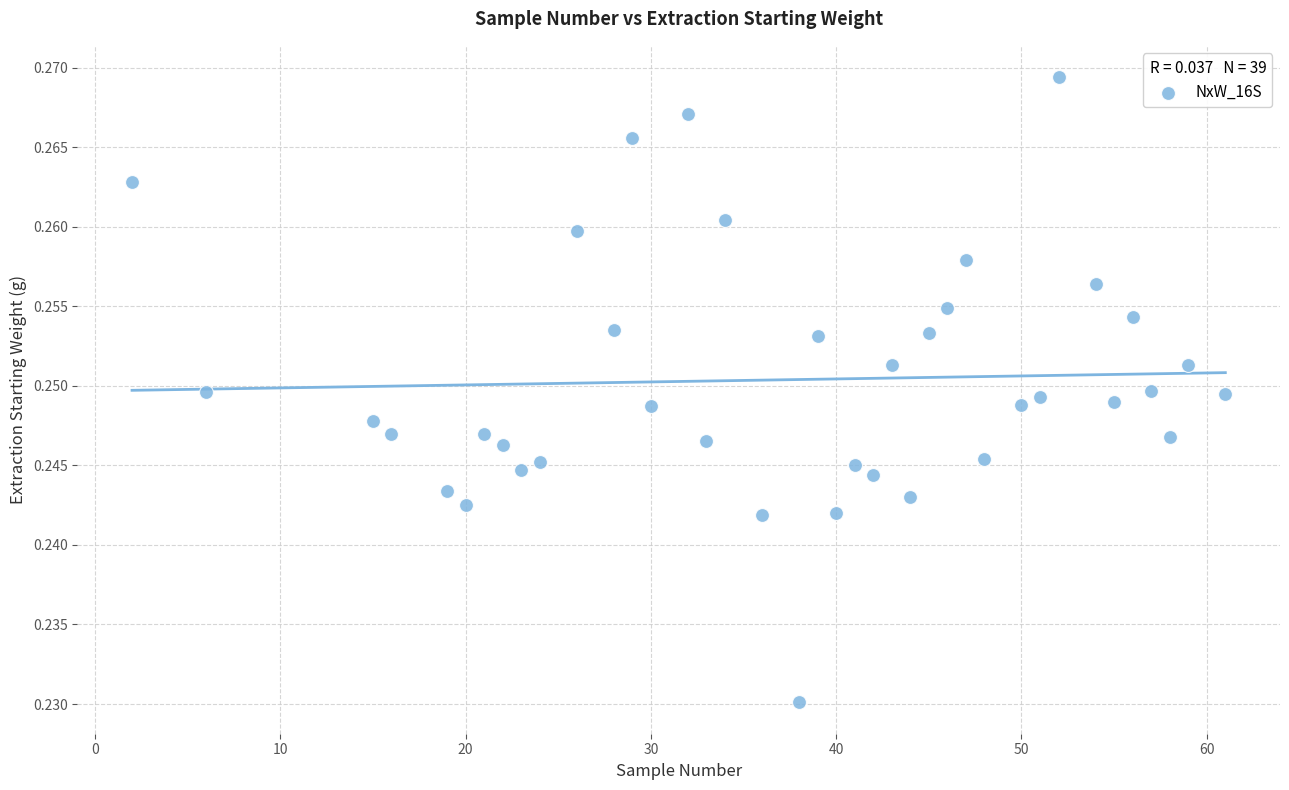

What is the range of X values (max minus min)?

59.0